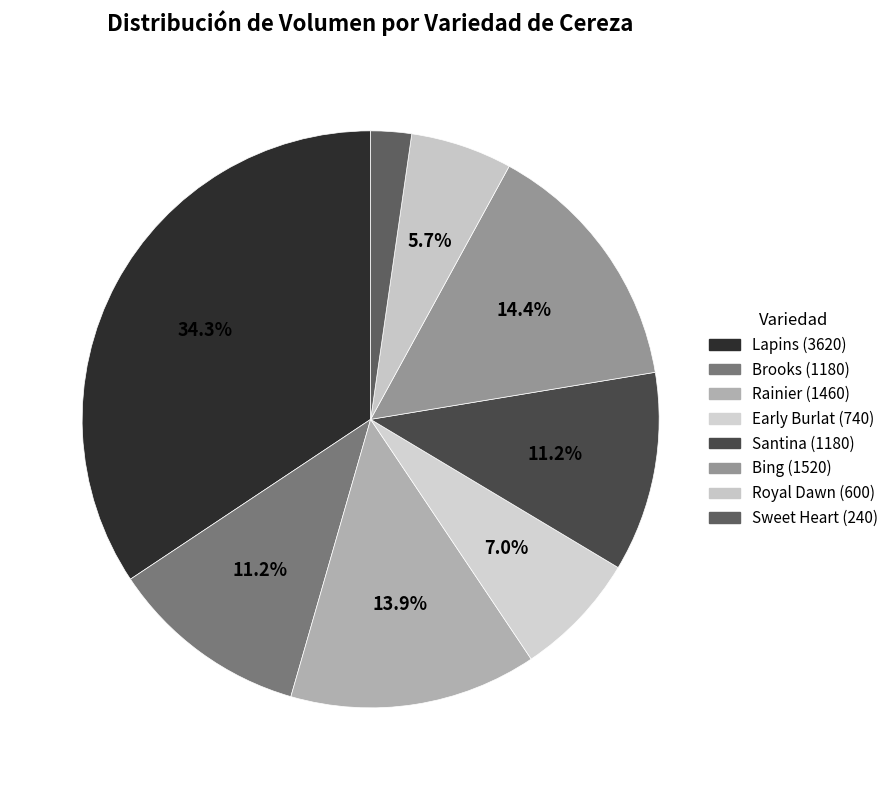

Do Royal Dawn and Santina together represent more than half of the pie?

No